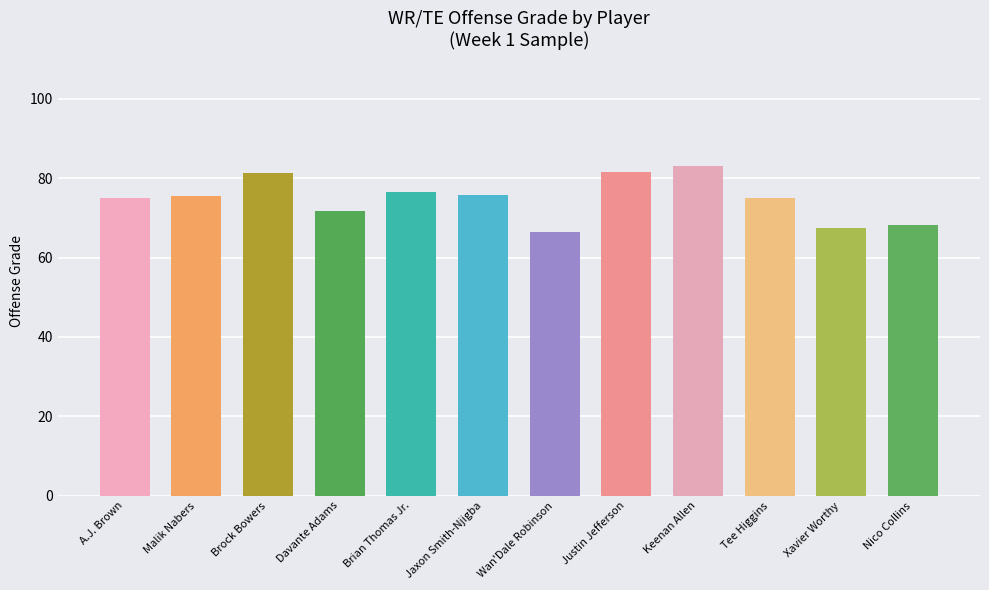

Which label corresponds to the smallest value in the chart?

Wan'Dale Robinson